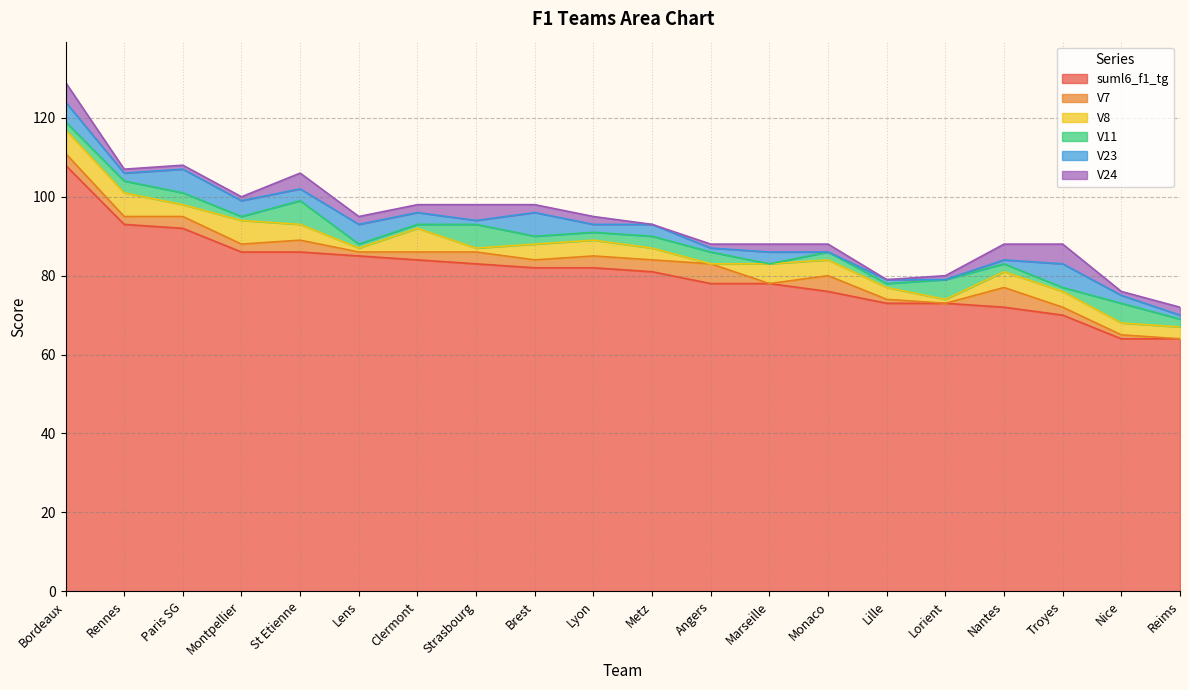

Which series ends up on top after the final intersection of V23 and V11?

V11